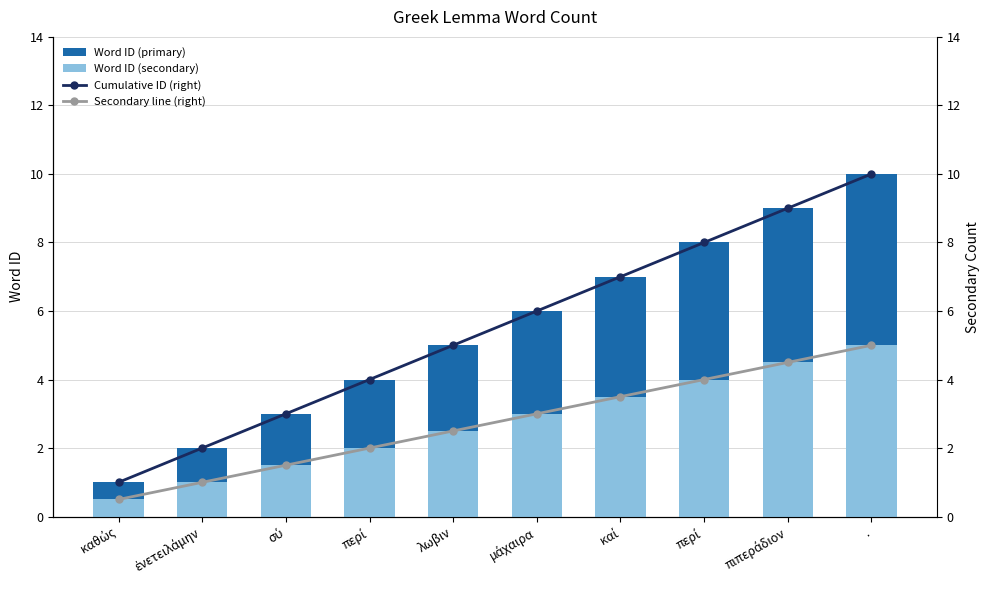

List the series in order of their peak value, highest first.

Word ID (primary), Cumulative ID (right), Word ID (secondary), Secondary line (right)